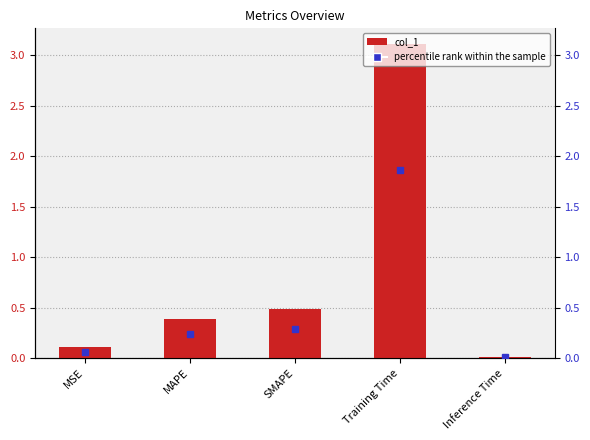

What is the greatest value displayed?

3.1